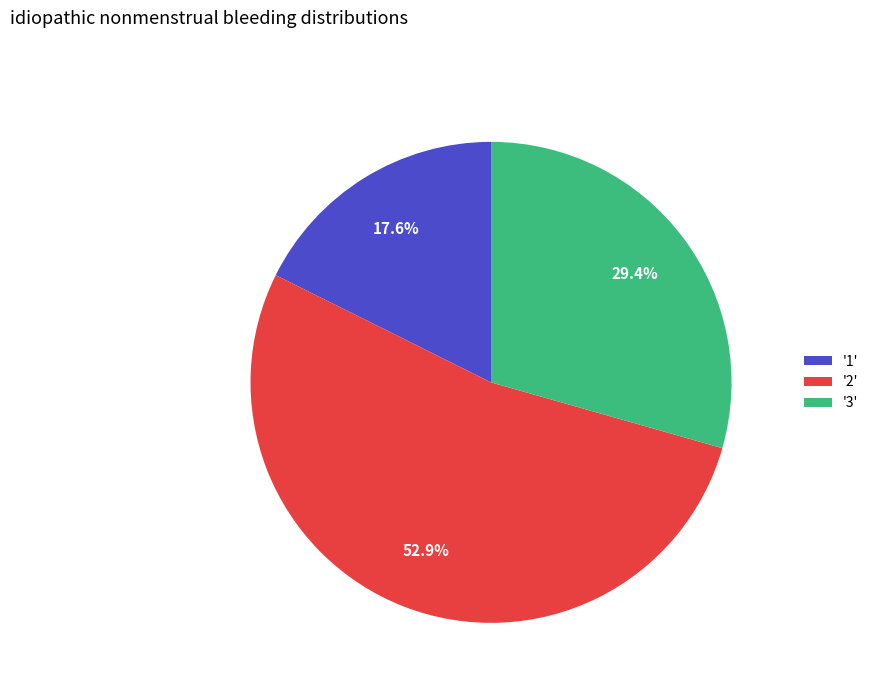

Which slice is the largest?

'2'